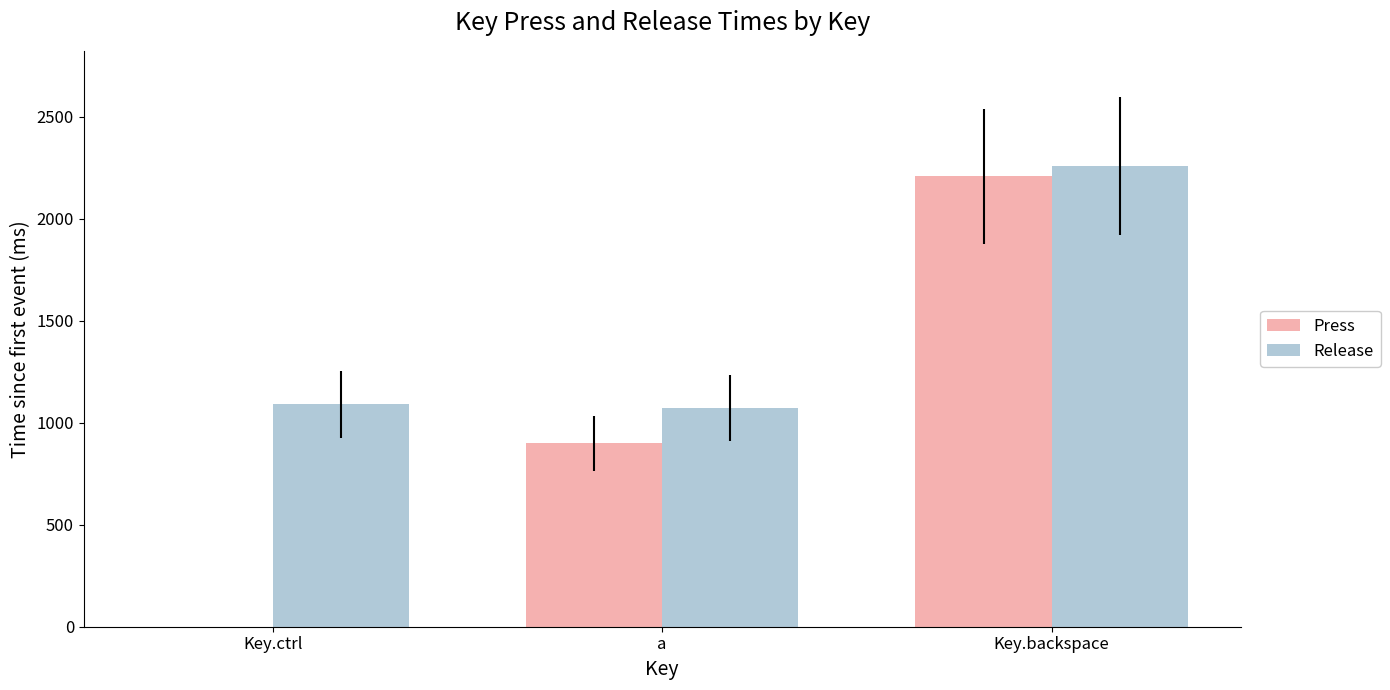

True or false: Press has a value of 706 at Key.ctrl.

False